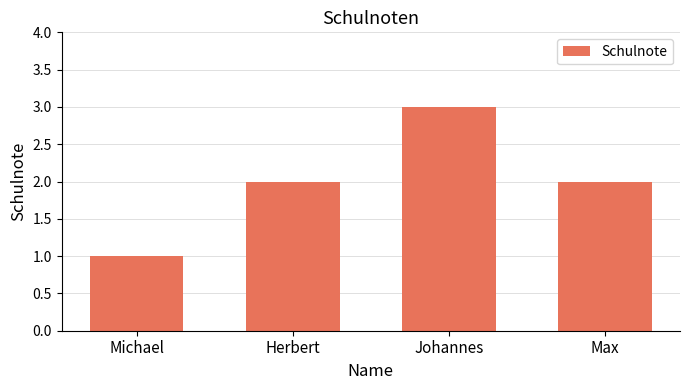

What is the approximate value at Johannes?

3